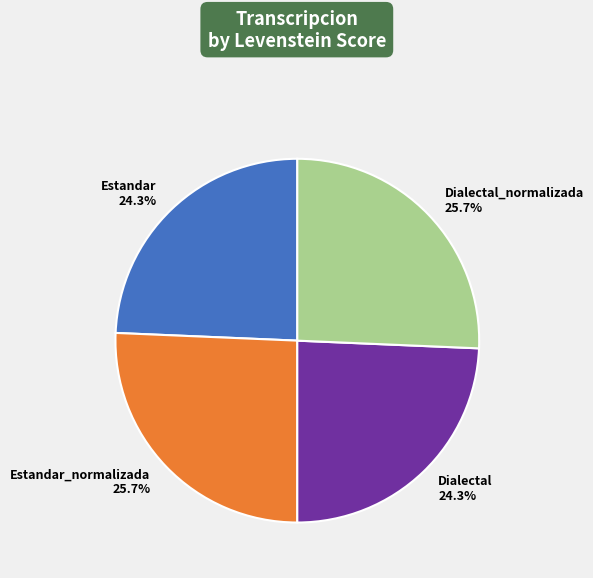

Is there a majority slice in this chart?

No